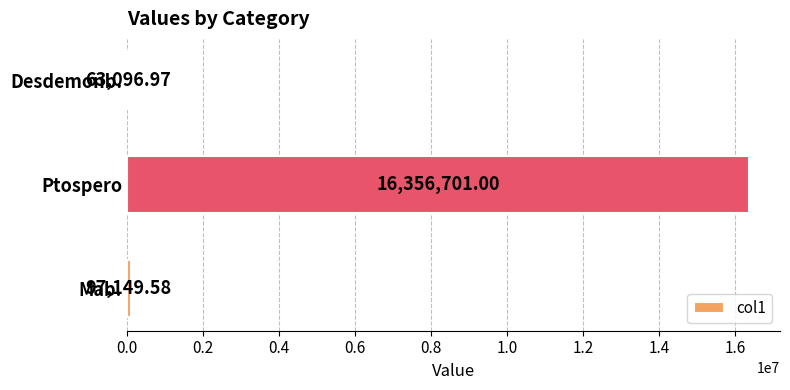

What is the difference between the maximum and second lowest values?

16259551.4